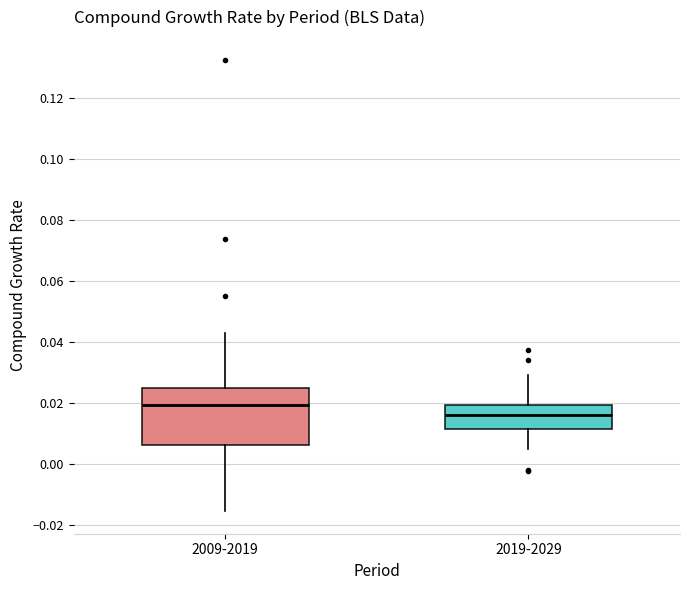

Reading left to right, read every box against the y-axis: the position of its median line, the range the box covers, and the ends of its whiskers. The values are not printed on the chart, so give them approximately, as read against the axis.

2009-2019: median 0.020, box 0.006 to 0.024, whiskers -0.016 to 0.044
2019-2029: median 0.016, box 0.012 to 0.020, whiskers 0.004 to 0.030